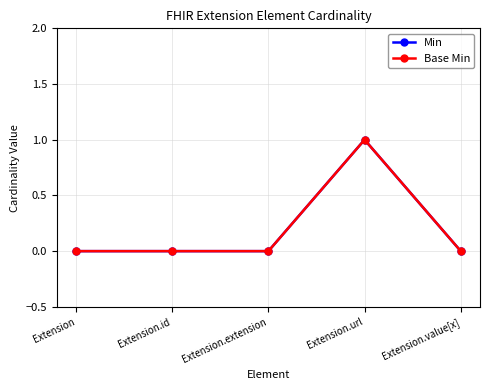

Is this an area chart (filled region under the line)?

No